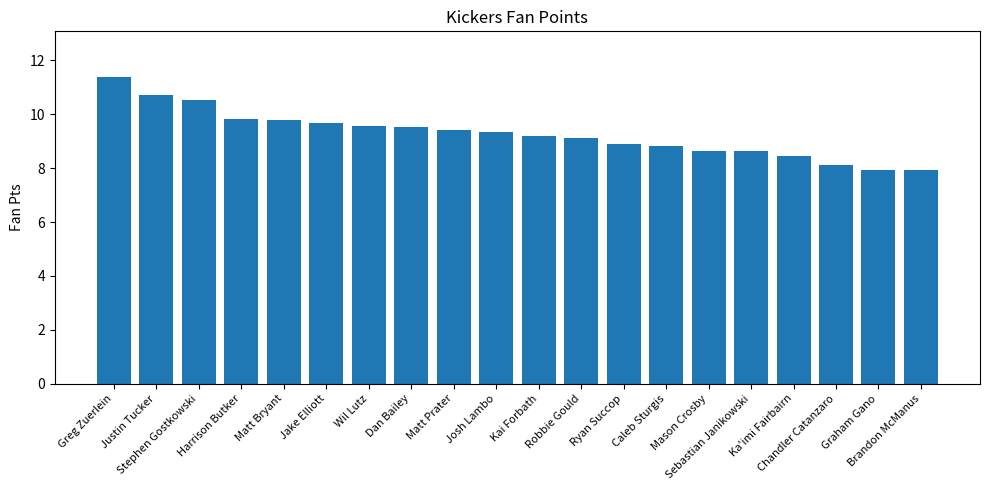

True or false: the data shows 9.8 at Matt Bryant.

True